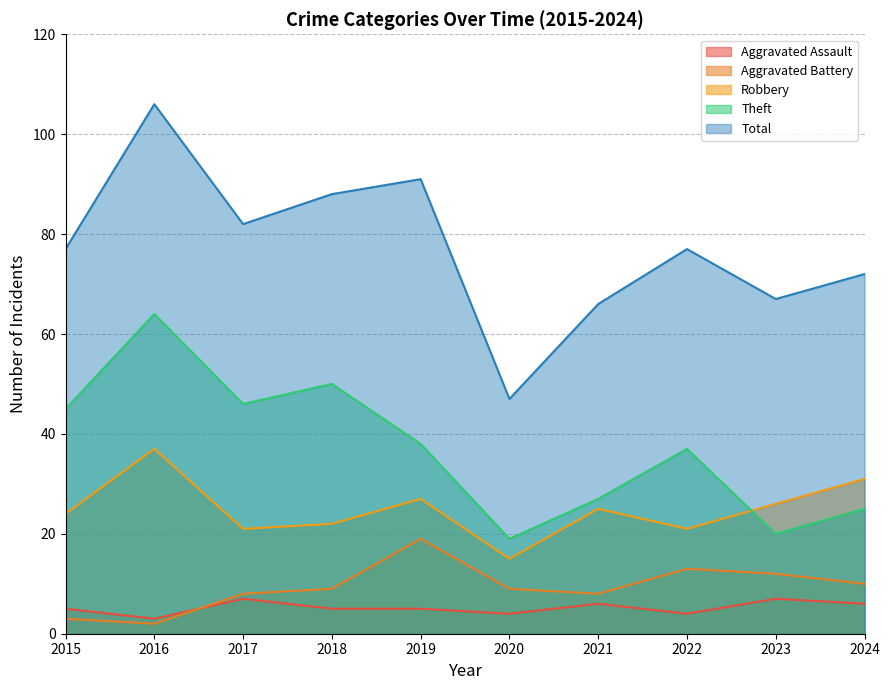

What is the difference between the highest and lowest values at 2022?

73